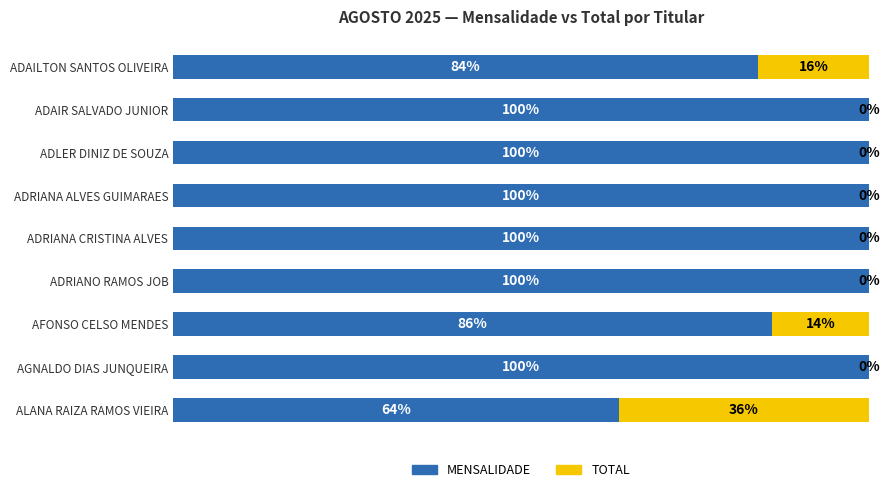

Where is MENSALIDADE nearest to the value 82?

ADAILTON SANTOS OLIVEIRA